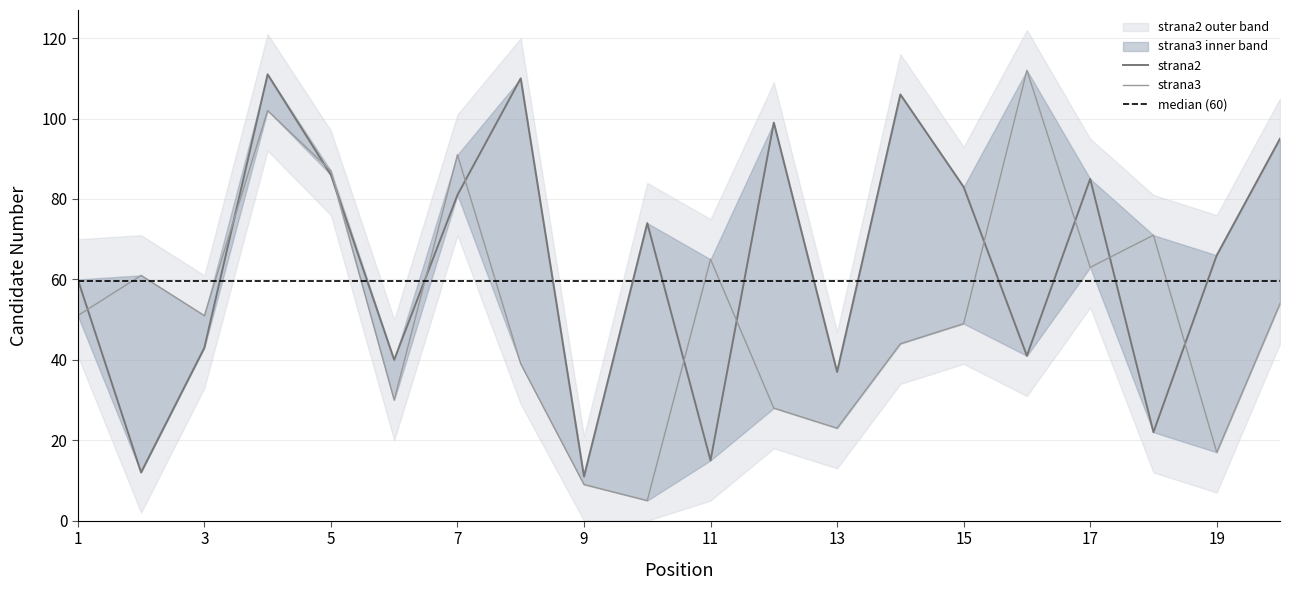

What is the smallest value displayed?

5